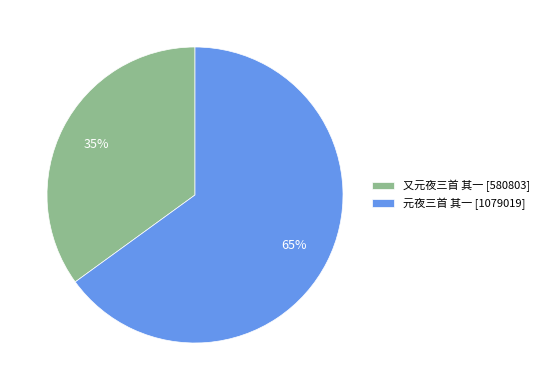

To the nearest percent, what percentage of the pie is 元夜三首 其一?

65%